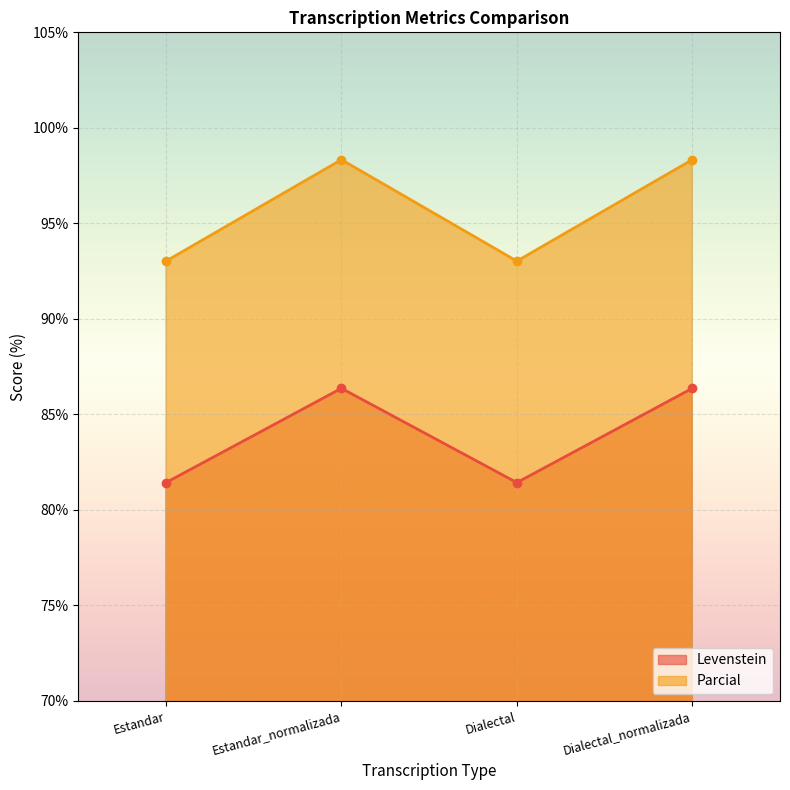

What is the difference between the maximum and minimum values in the Parcial series?

5.3